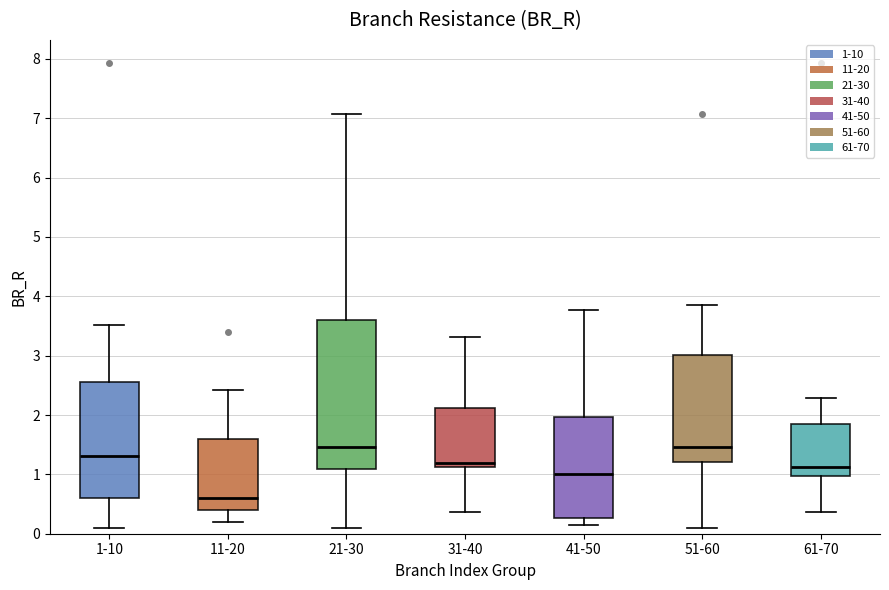

Reading left to right, transcribe this box plot: for each box, give where its median line is, the range the box spans, and where its two whiskers end, as read against the y-axis. The values are not printed on the chart, so give them approximately, as read against the axis.

1-10: median 1.3, box 0.6 to 2.6, whiskers 0.1 to 3.5
11-20: median 0.6, box 0.4 to 1.6, whiskers 0.2 to 2.4
21-30: median 1.5, box 1.1 to 3.6, whiskers 0.1 to 7.1
31-40: median 1.2, box 1.1 to 2.1, whiskers 0.4 to 3.3
41-50: median 1.0, box 0.3 to 2.0, whiskers 0.1 to 3.8
51-60: median 1.5, box 1.2 to 3.0, whiskers 0.1 to 3.9
61-70: median 1.1, box 1.0 to 1.9, whiskers 0.4 to 2.3